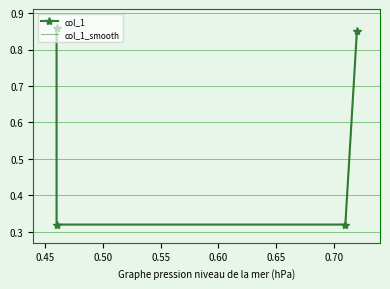

Between 0.55 and 0.45, which is larger?

0.55